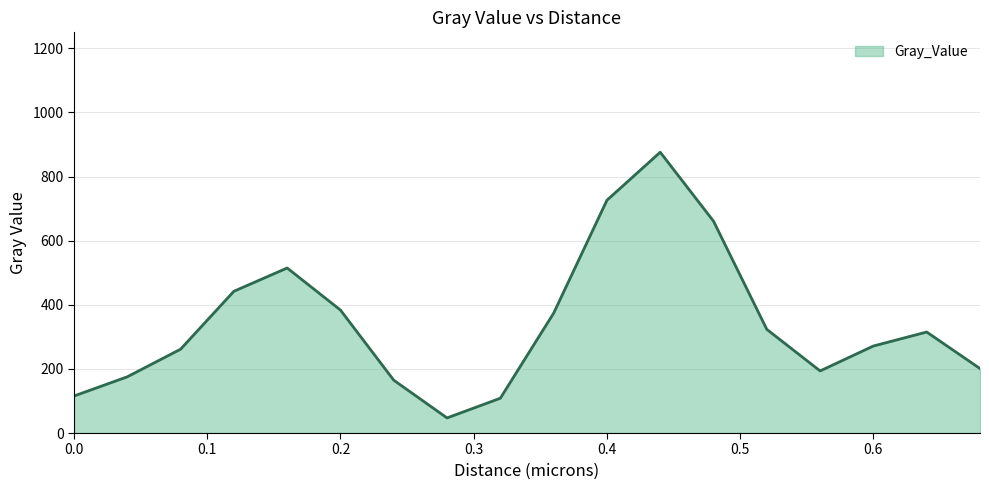

What is the smallest value displayed?

47.1